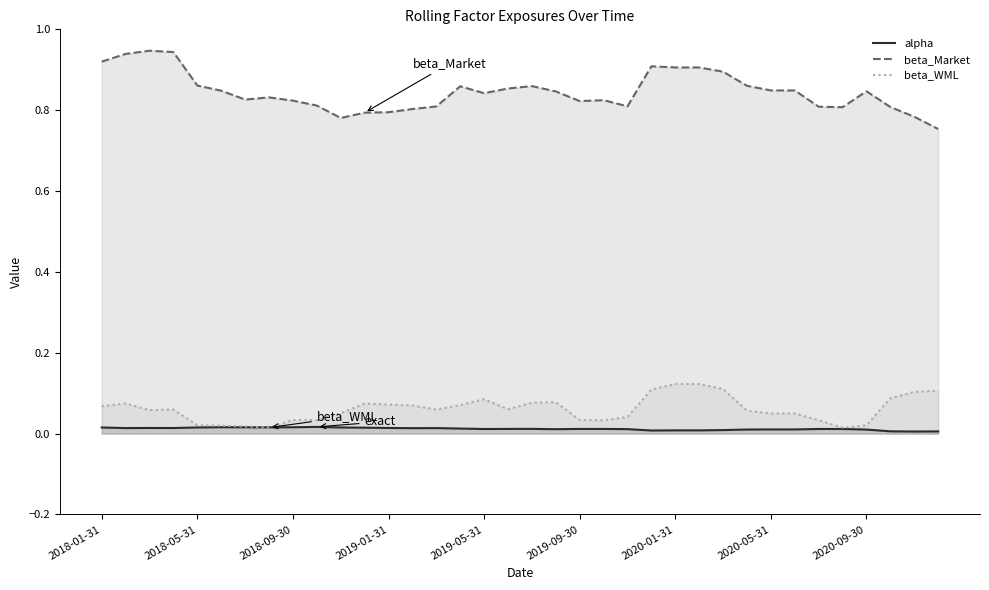

How many categories are shown in the chart?

36